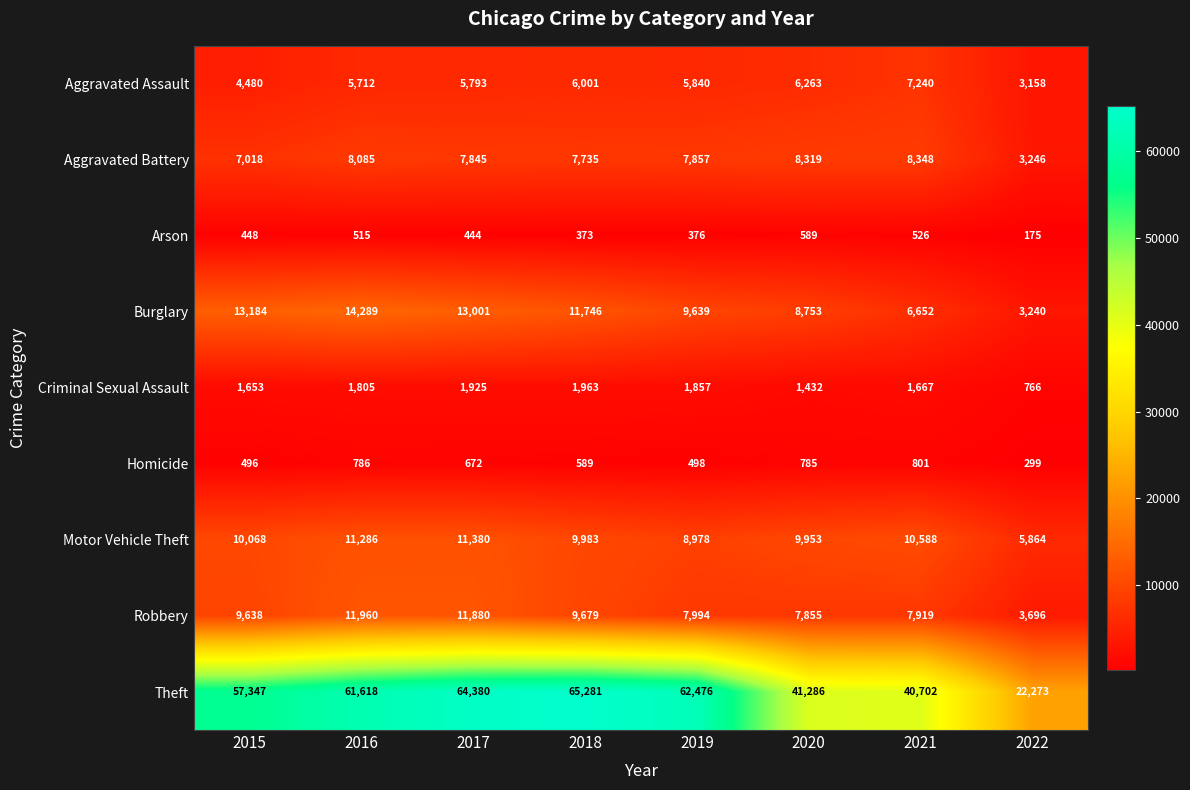

Is it true that Aggravated Assault equals 4515 at 2022?

False